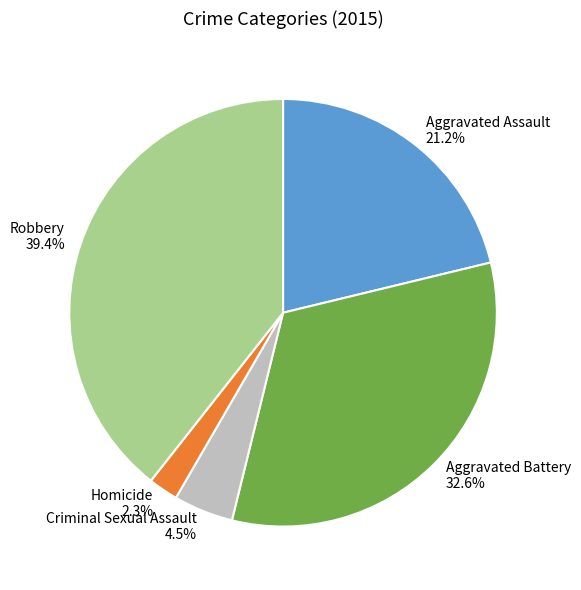

What is the largest slice in the pie chart?

Robbery